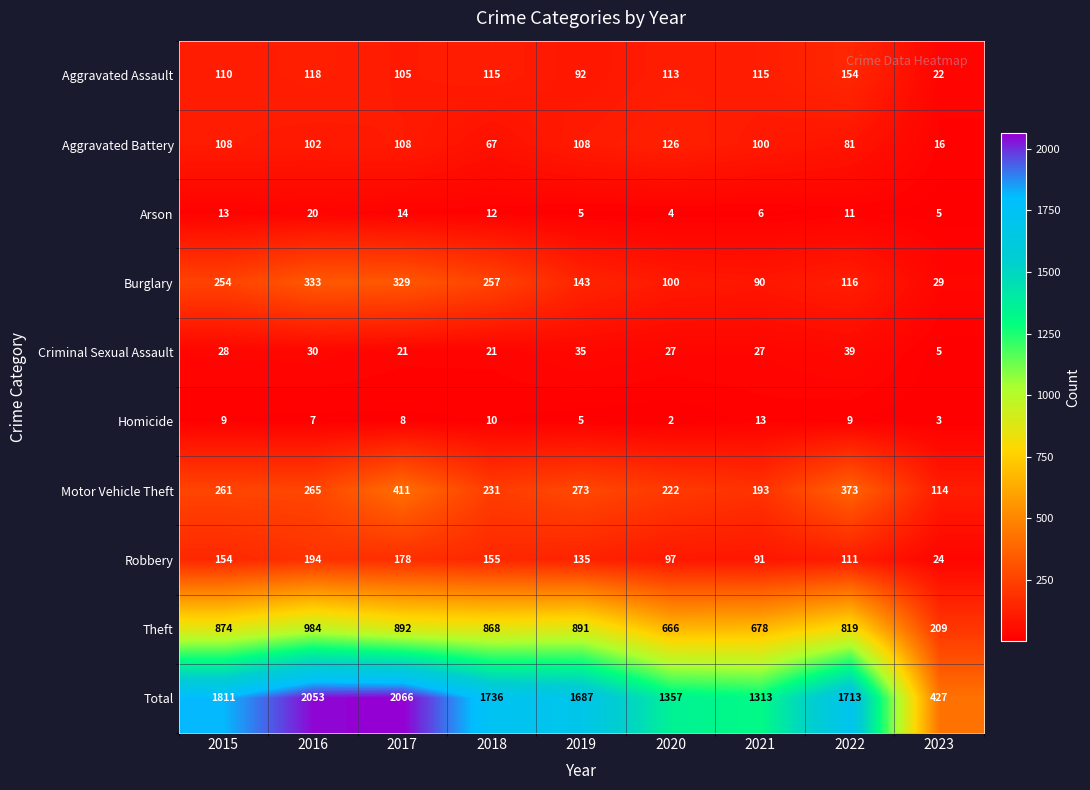

At which category is the sum across all series the highest?

2017